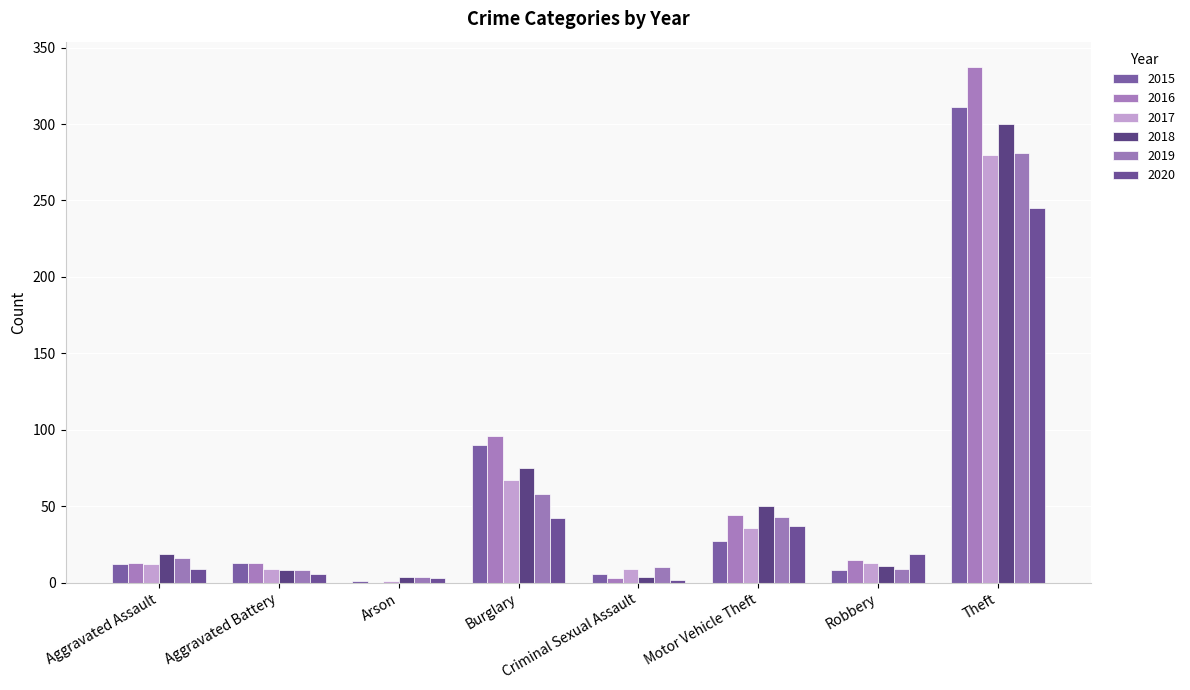

List the labels in order of 2015 value, largest first.

Theft, Burglary, Motor Vehicle Theft, Aggravated Battery, Aggravated Assault, Robbery, Criminal Sexual Assault, Arson